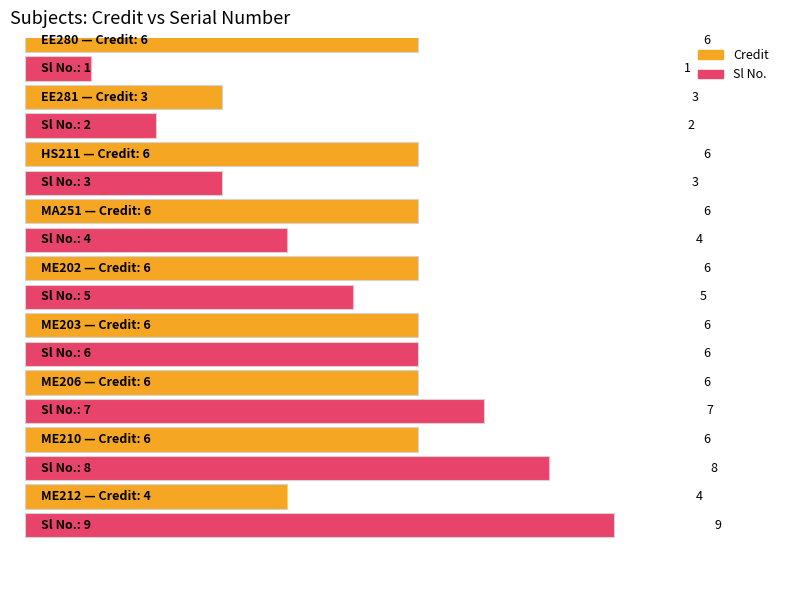

Which label corresponds to the largest value in the chart?

ME212